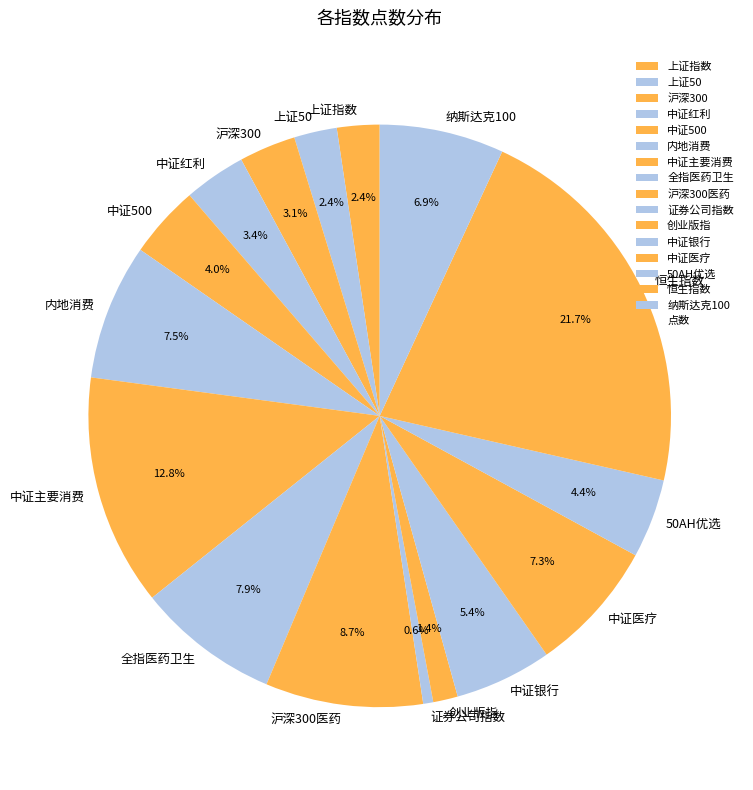

Does 内地消费 represent more than half of the total?

No